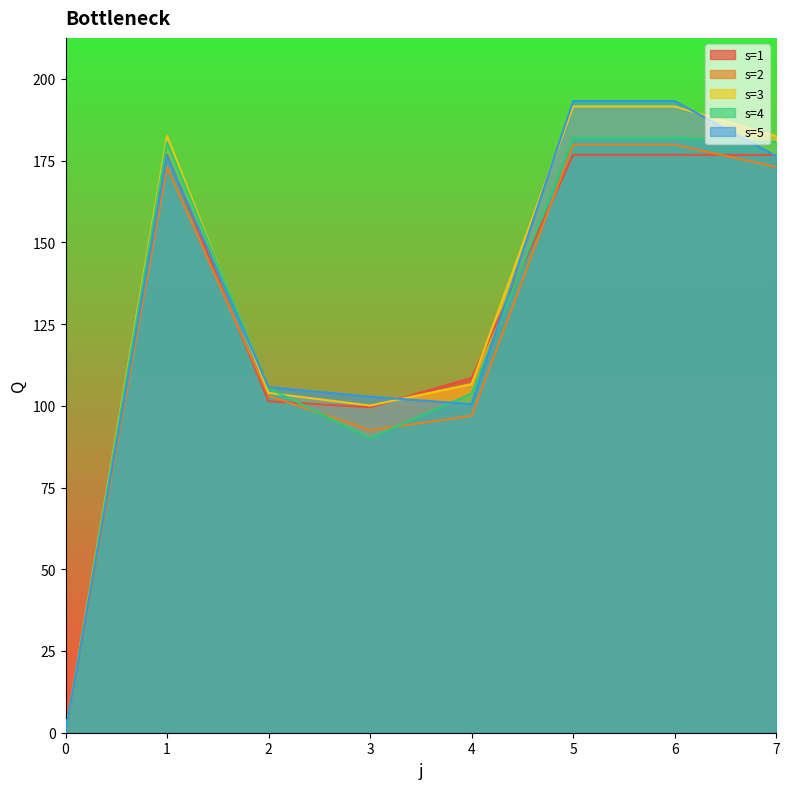

Between 2 and 5, which is larger?

5